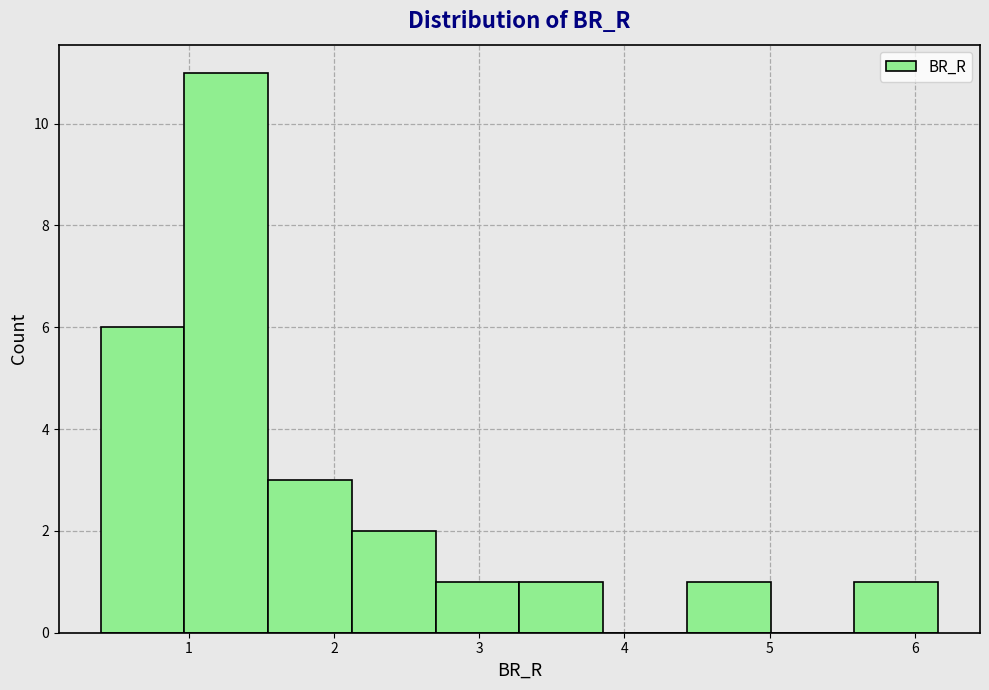

What is the height of the bar covering 2.1 to 2.7 on the x-axis? Neither the bar edges nor the heights are printed on the chart, so give them approximately, as read against the axes.

2